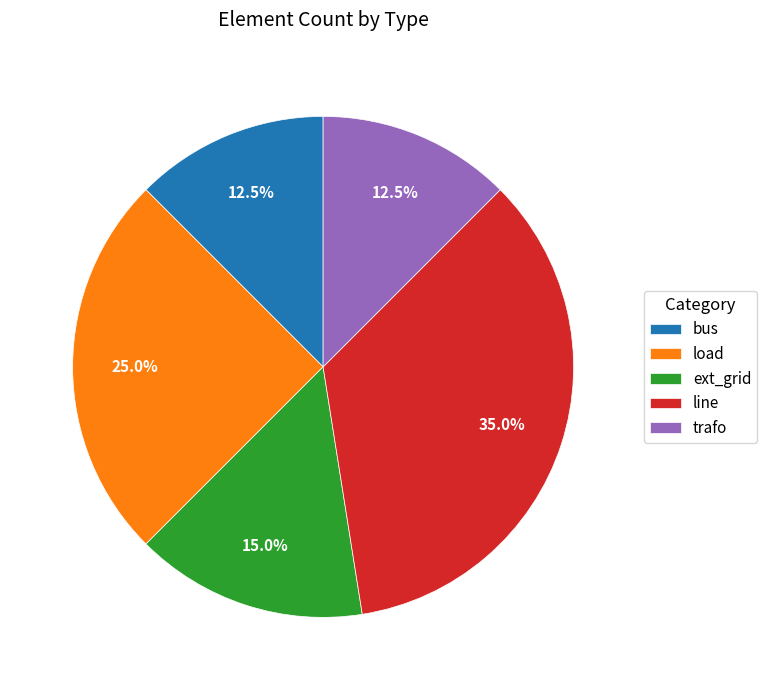

Is there any slice that represents more than half of the pie?

No